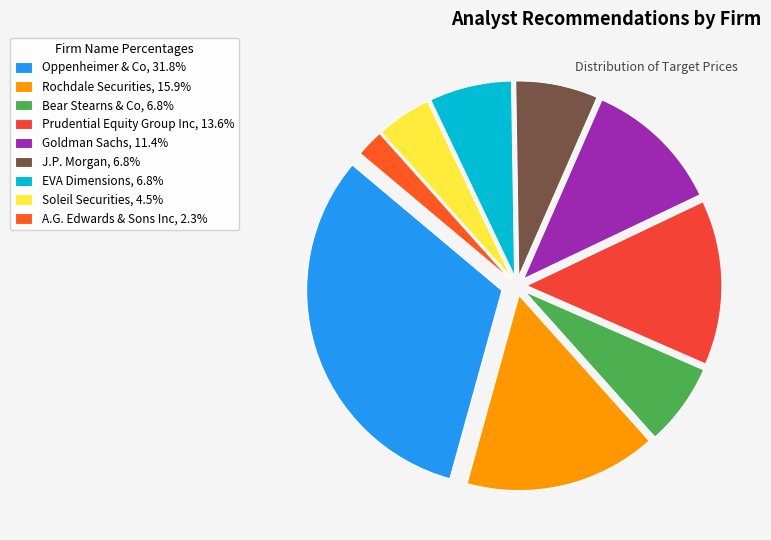

Which has a higher value, Prudential Equity Group Inc or J.P. Morgan?

Prudential Equity Group Inc